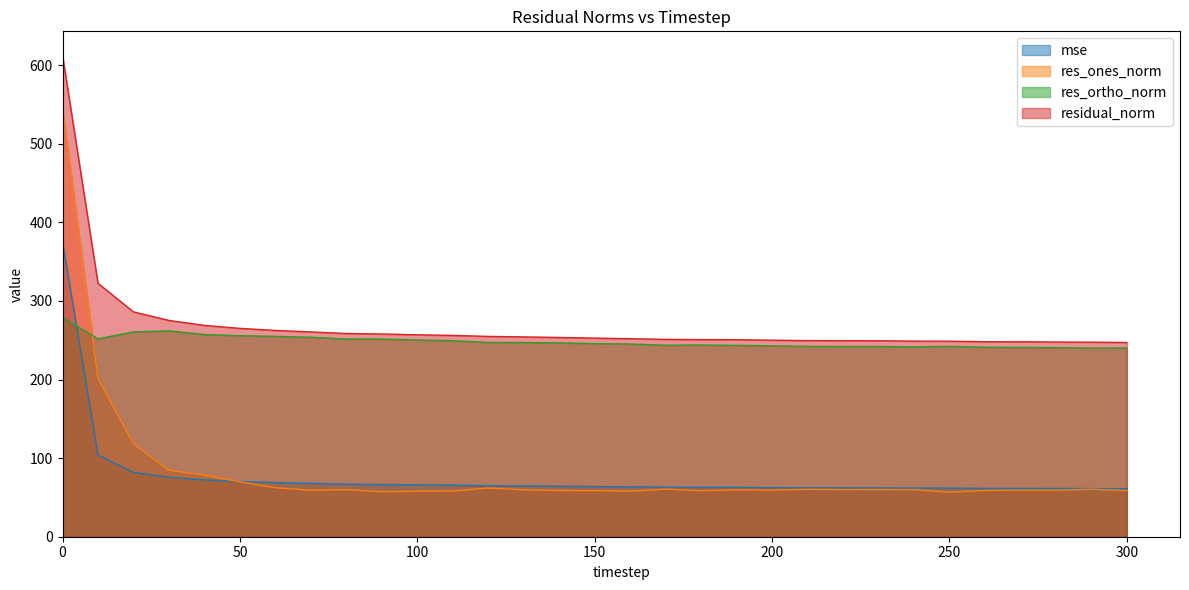

What is the difference between the residual_norm values at 130 and 50?

10.9